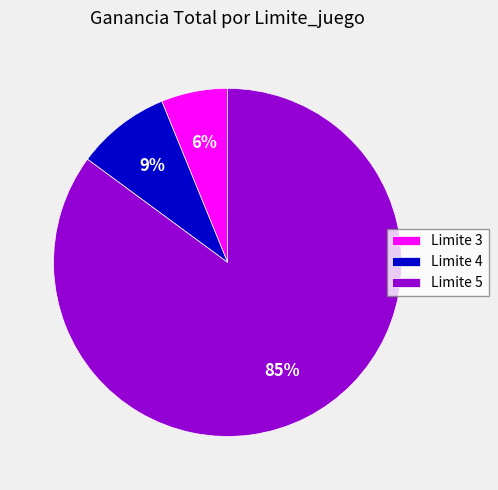

How many segments does this pie chart have?

3